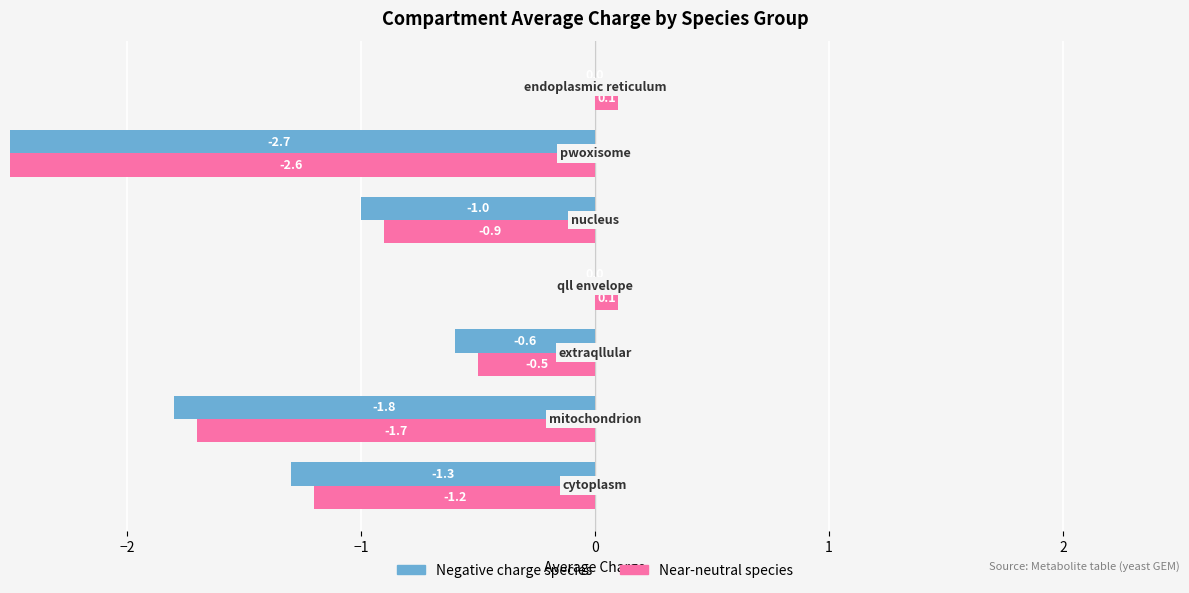

What is the spread (max minus min) of values at 1?

0.1